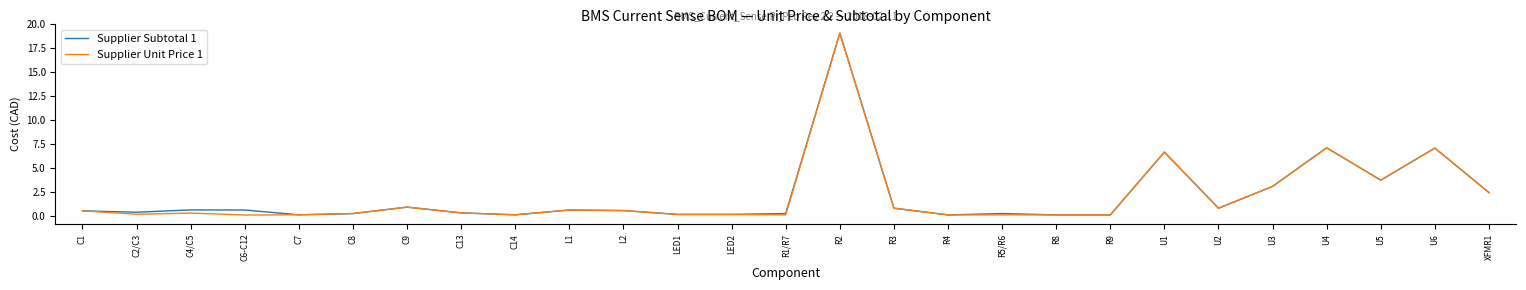

Is the value of Supplier Unit Price 1 at U5 greater than the value of Supplier Subtotal 1 at U1?

No